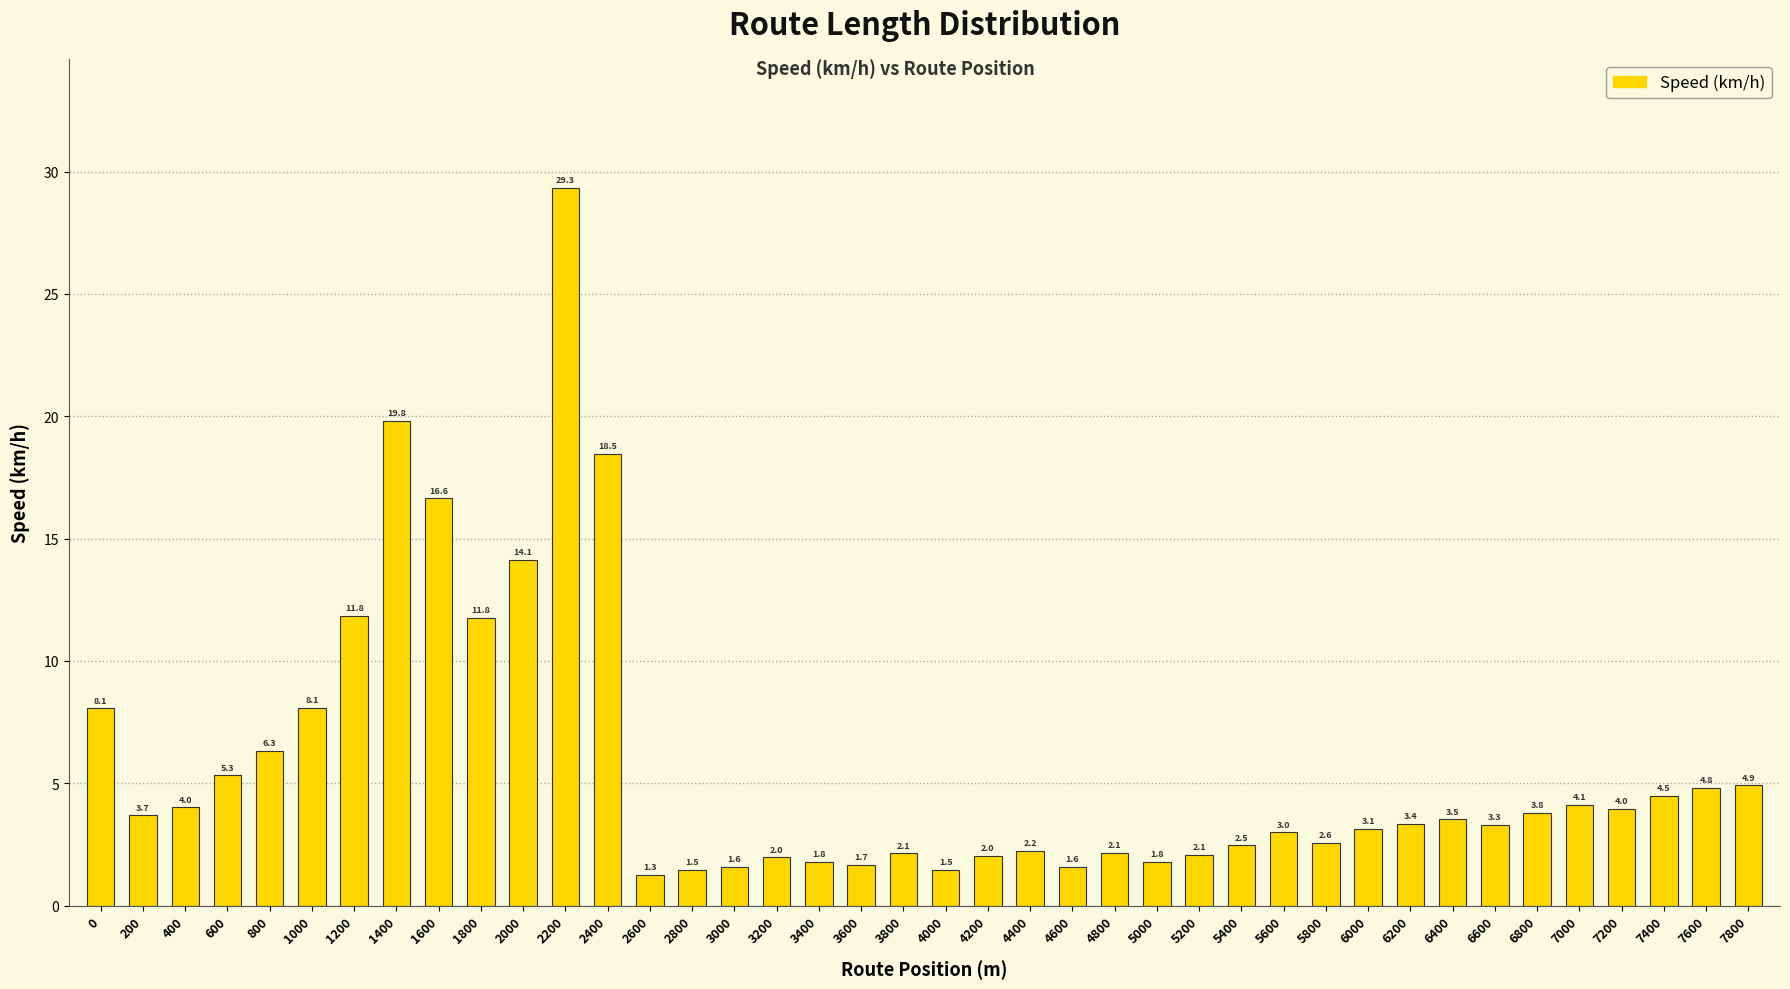

Reading left to right, what are all the values shown in this chart?

8.1	3.7	4.0	5.3	6.3	8.1	11.8	19.8	16.6	11.8	14.1	29.3	18.5	1.3	1.5	1.6	2.0	1.8	1.7	2.1	1.5	2.0	2.2	1.6	2.1	1.8	2.1	2.5	3.0	2.6	3.1	3.4	3.5	3.3	3.8	4.1	4.0	4.5	4.8	4.9